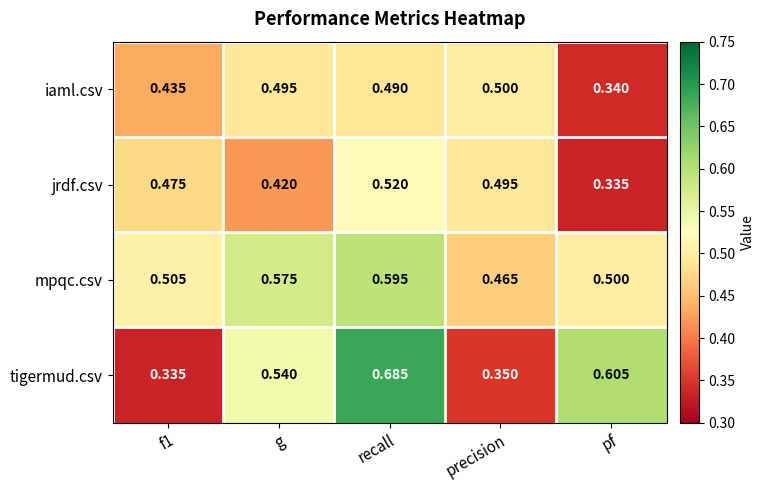

How many categories are shown in the chart?

5